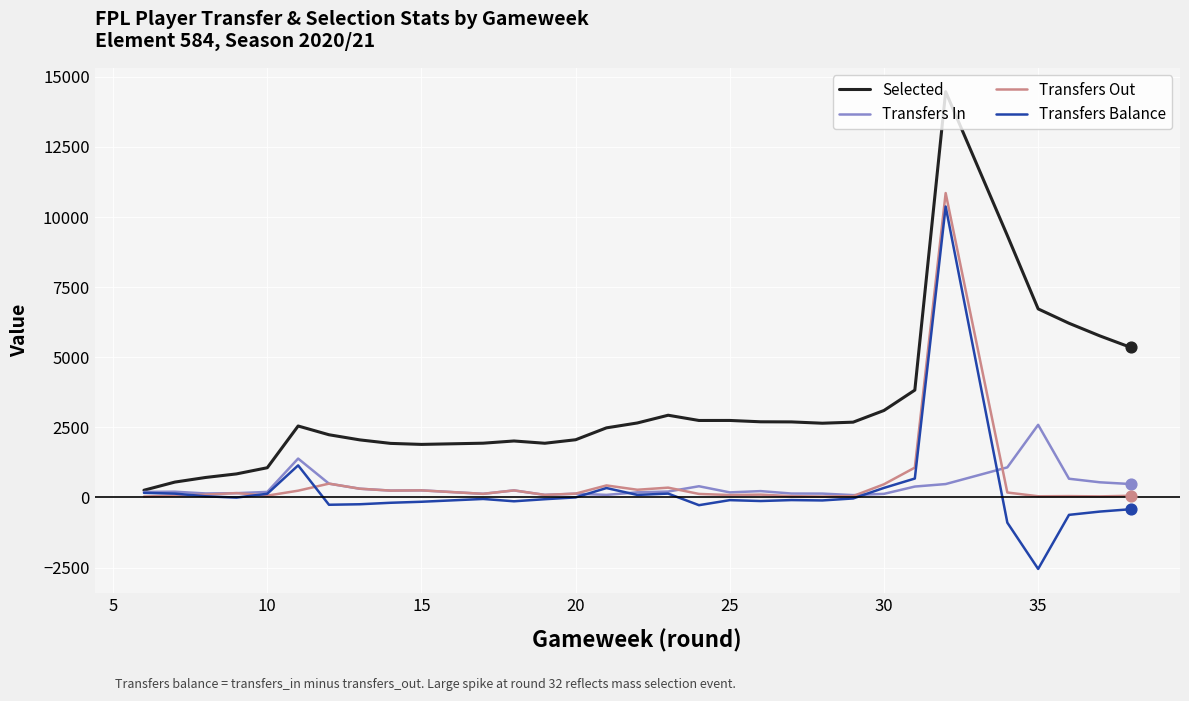

Which series contains the lowest Y value?

Transfers Balance